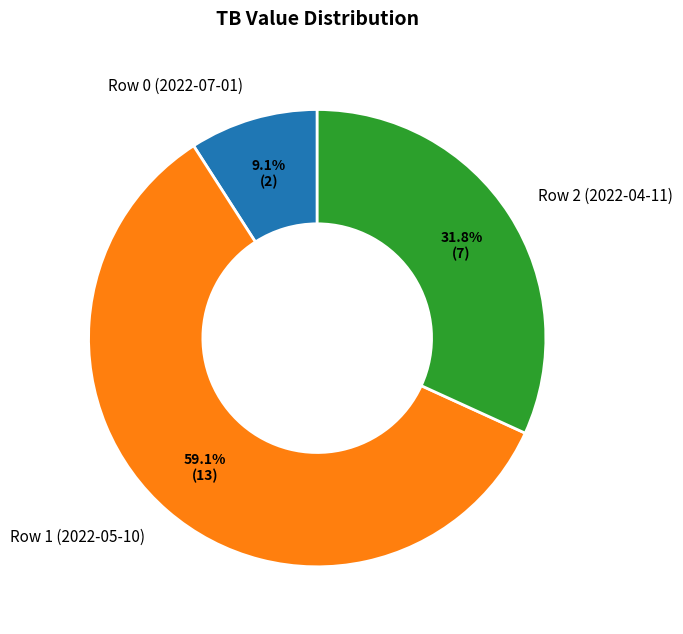

Is it true that Row 0 (2022-07-01) is 3% of the pie?

False